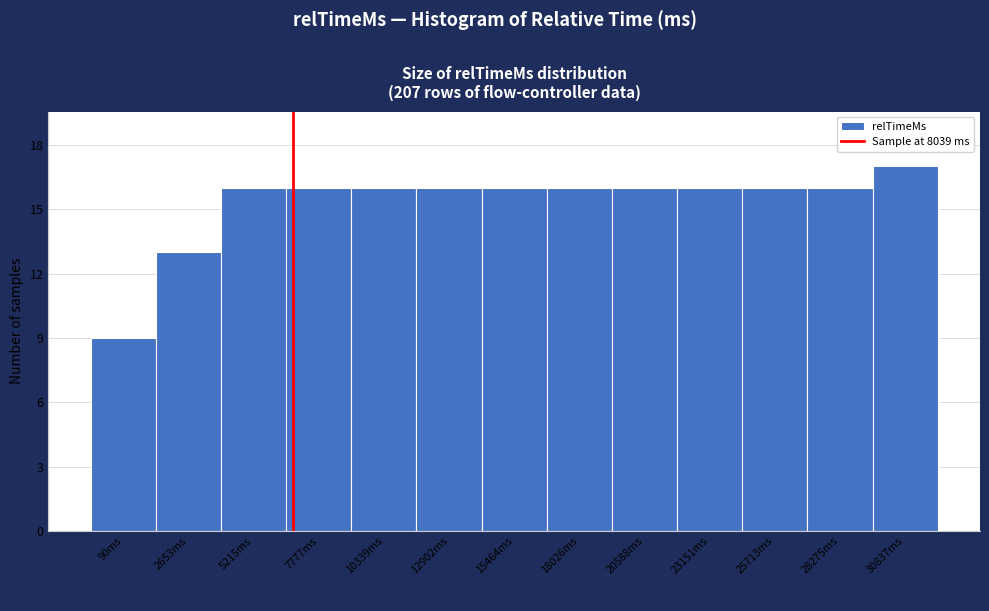

Reading right to left, list all the values displayed in this chart.

30837ms=17	28275ms=16	25713ms=16	23151ms=16	20588ms=16	18026ms=16	15464ms=16	12902ms=16	10339ms=16	7777ms=16	5215ms=16	2653ms=13	90ms=9